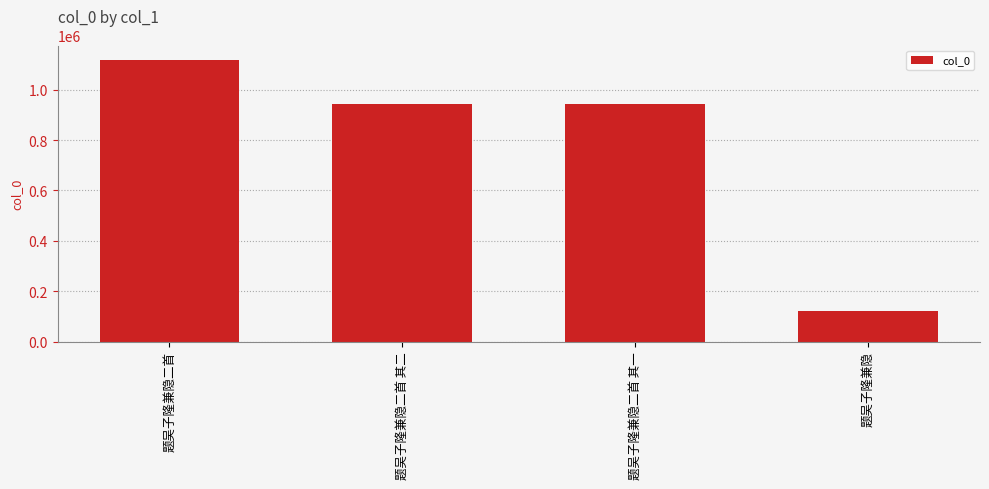

Is it true that the value at 题吴子隆兼隐二首 is 418316?

False